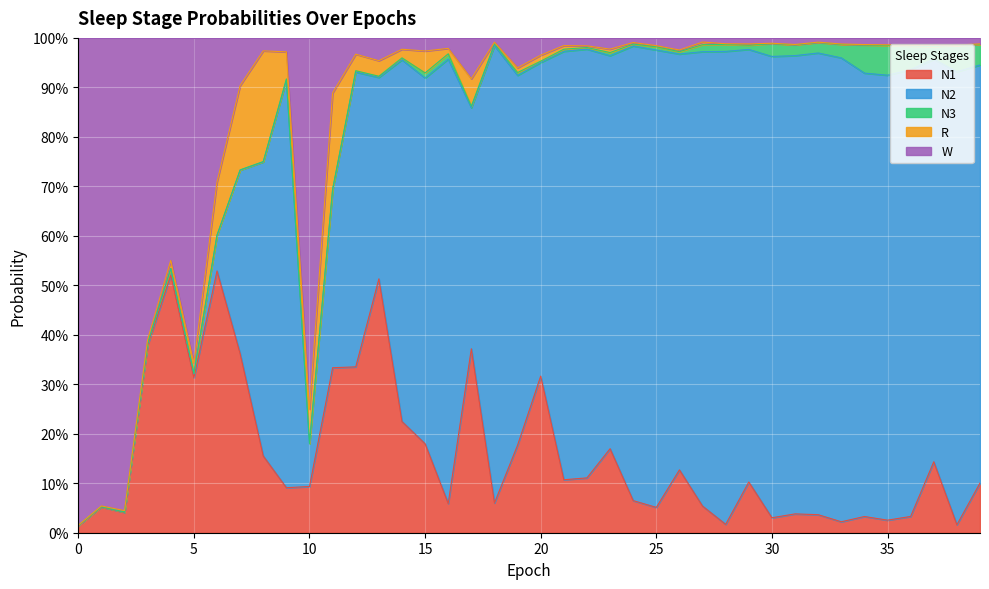

Rank the series at 30 from lowest to highest value.

R, W, N3, N1, N2